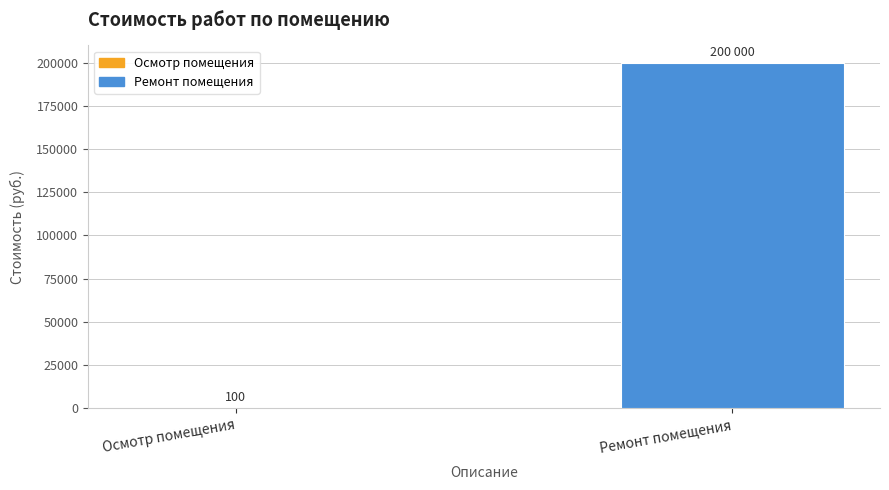

Reading left to right, transcribe all the data shown in this chart.

100	200000